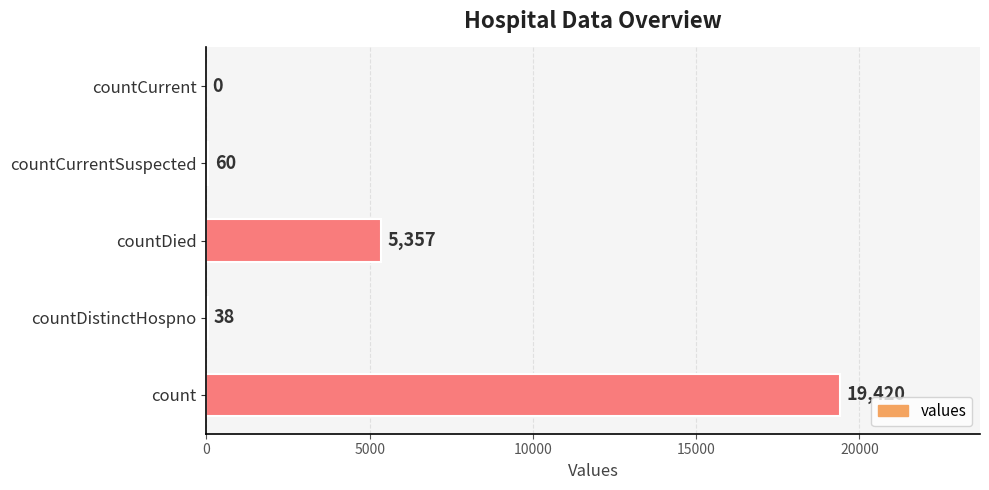

Where is the data nearest to the value 9710?

countDied